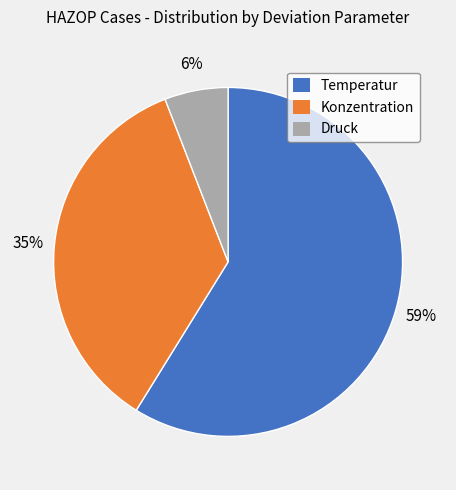

Which slice represents more than half of the pie?

Temperatur